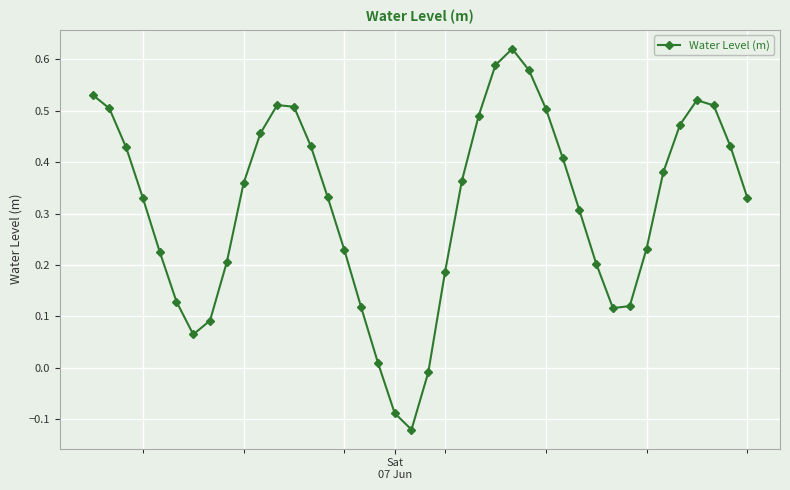

How many interior local valleys (lower than both neighbors) does the data have?

3